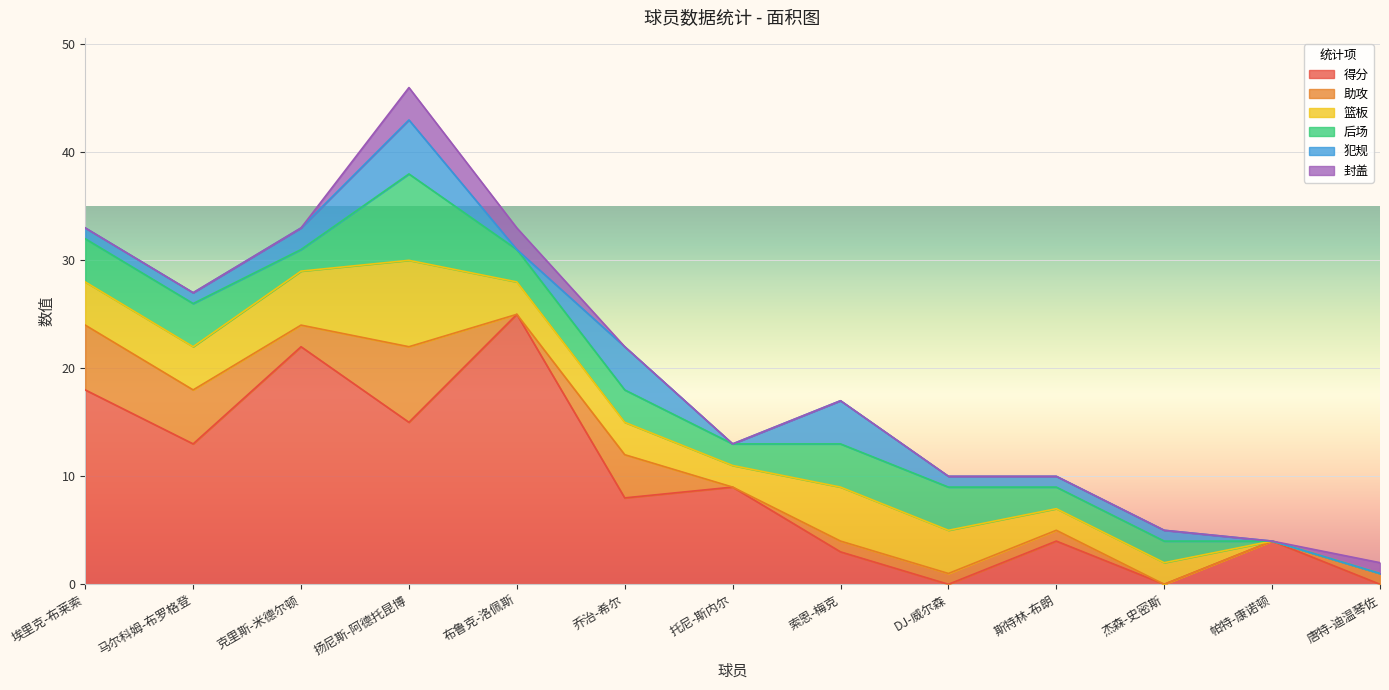

How many intersections are there between 犯规 and 封盖?

2